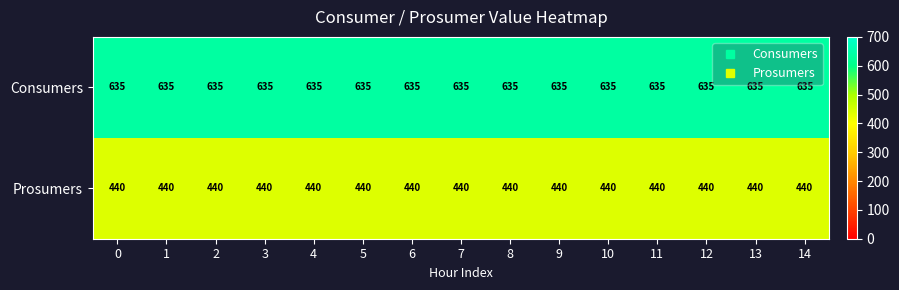

Count the number of categories in the chart.

15